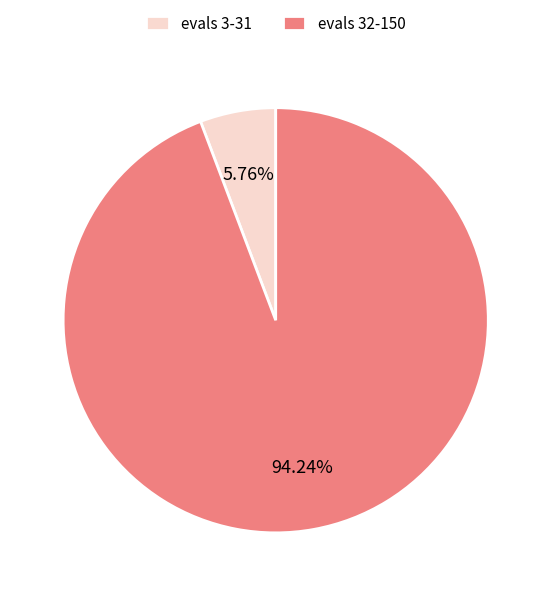

Is evals 3-31 the majority of the pie?

No